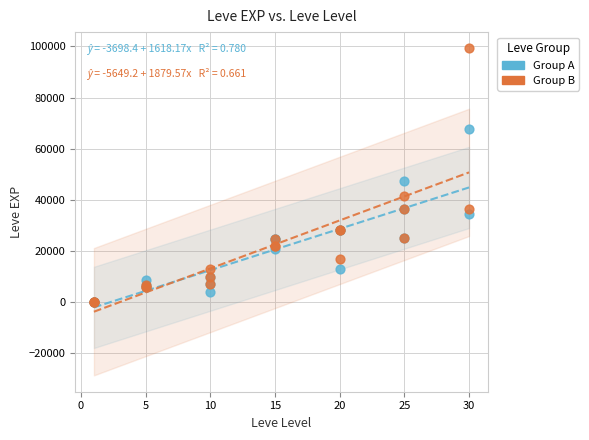

In the Group B series, what Y value is closest to 49610?

41630